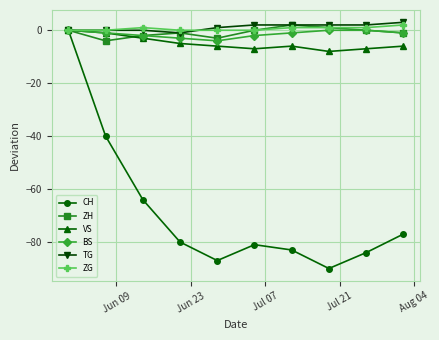

What is the minimum value shown in the chart?

-90